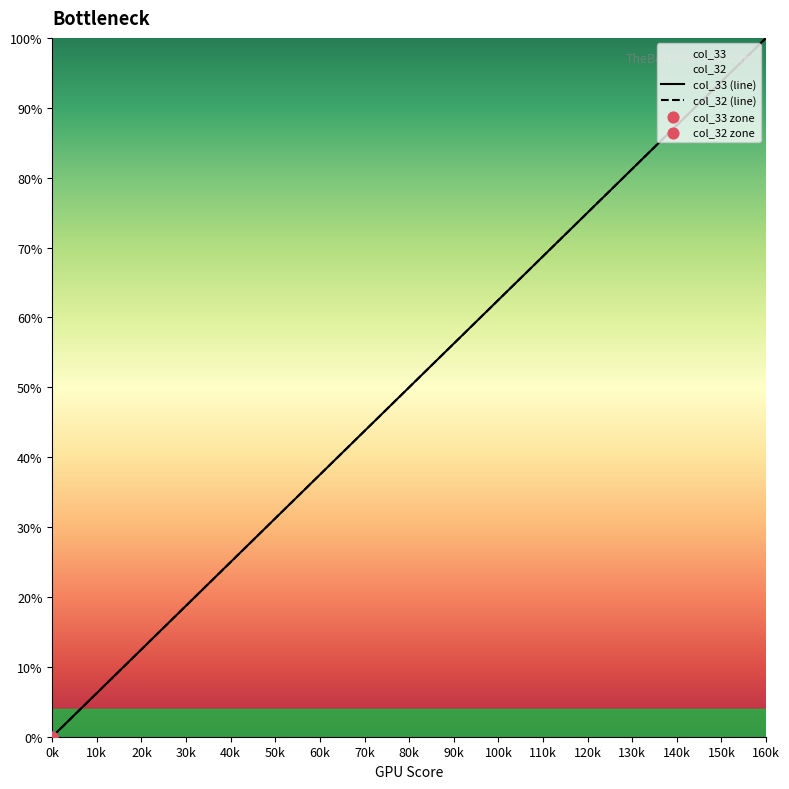

At how many categories does at least one series exceed 95?

1